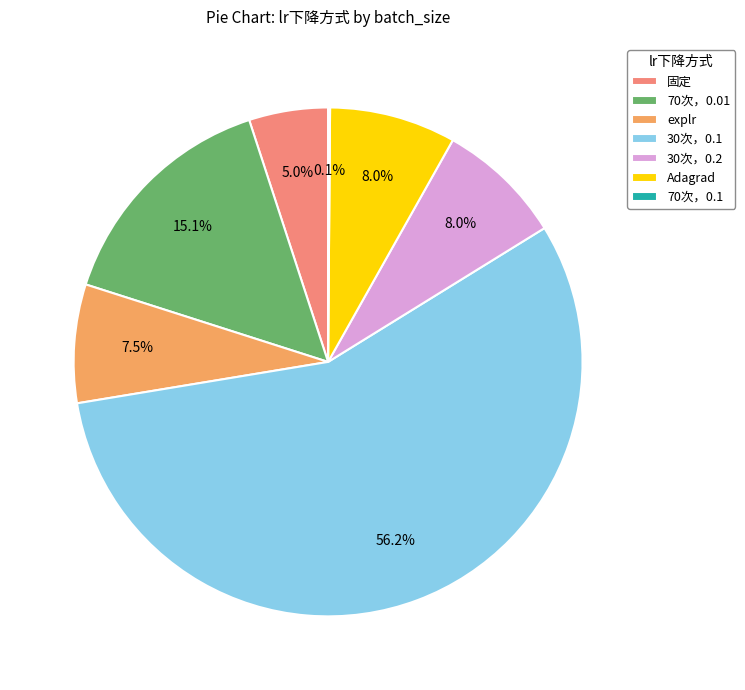

How much of the chart is everything except 70次，0.01?

84.9%